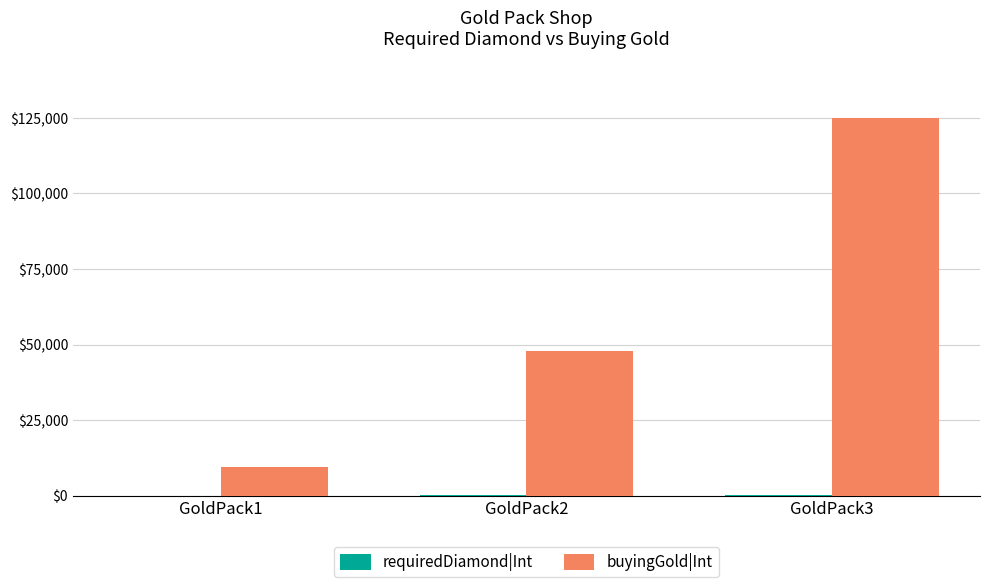

What is the maximum value shown in the chart?

125000